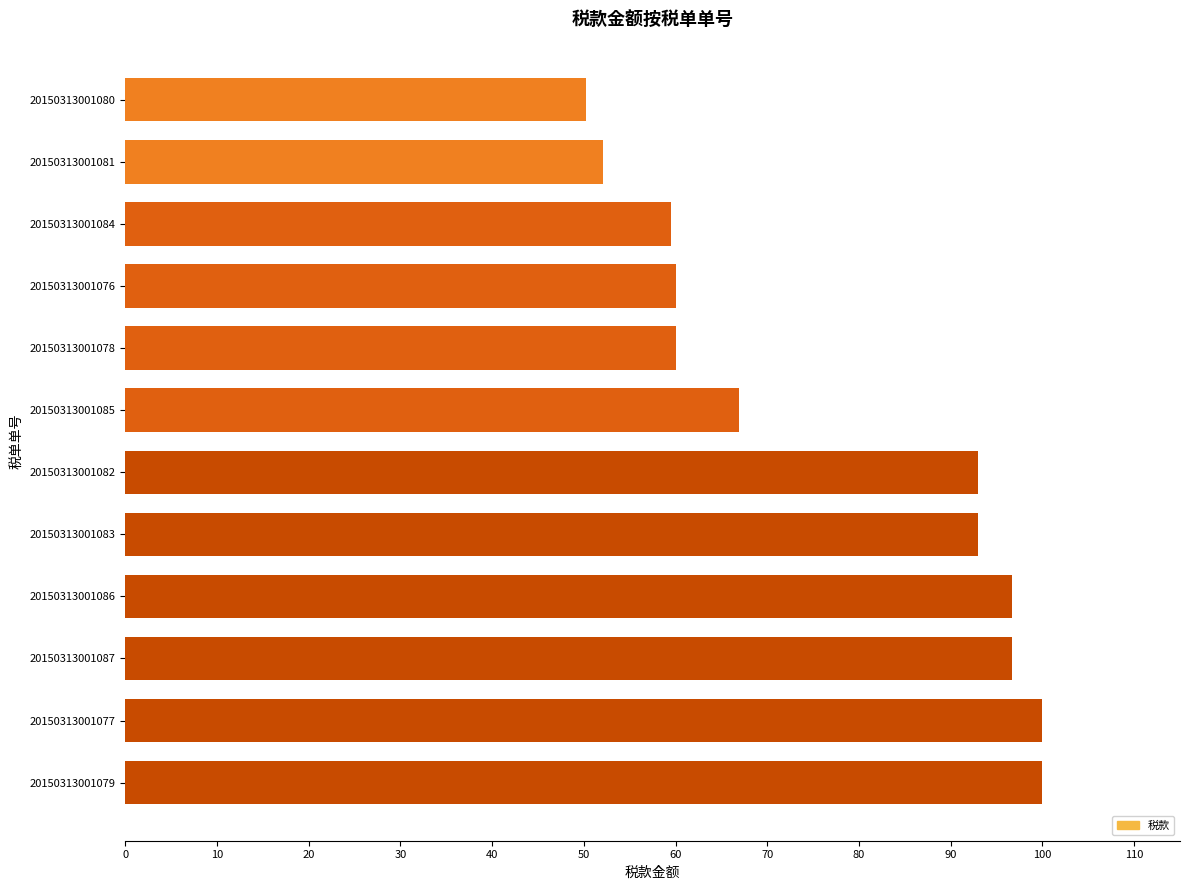

How many bars are there in total?

12